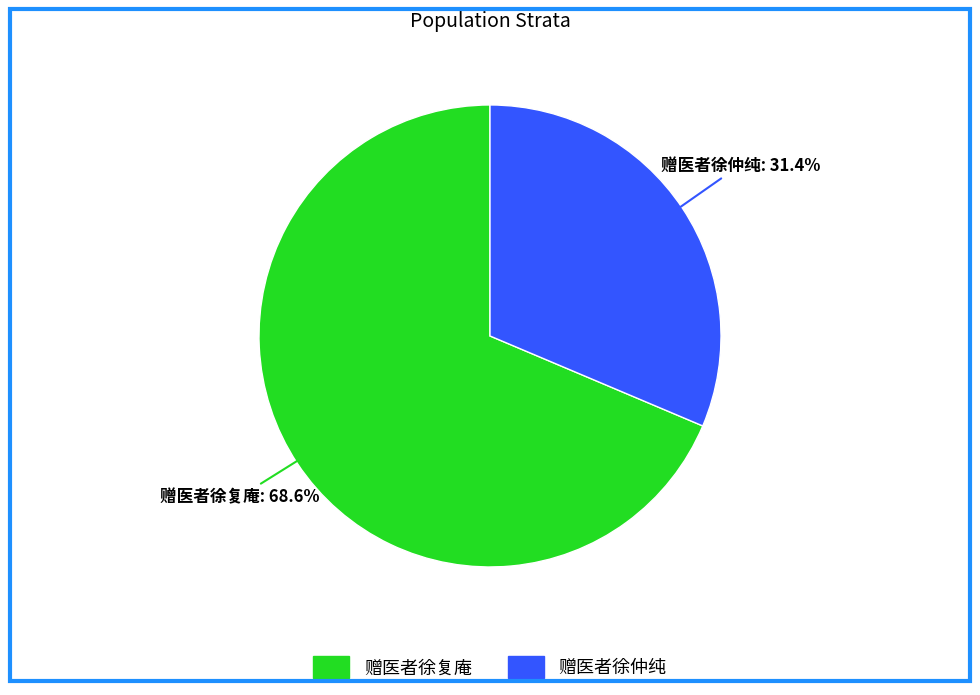

To the nearest percent, what portion does 赠医者徐复庵 represent?

69%